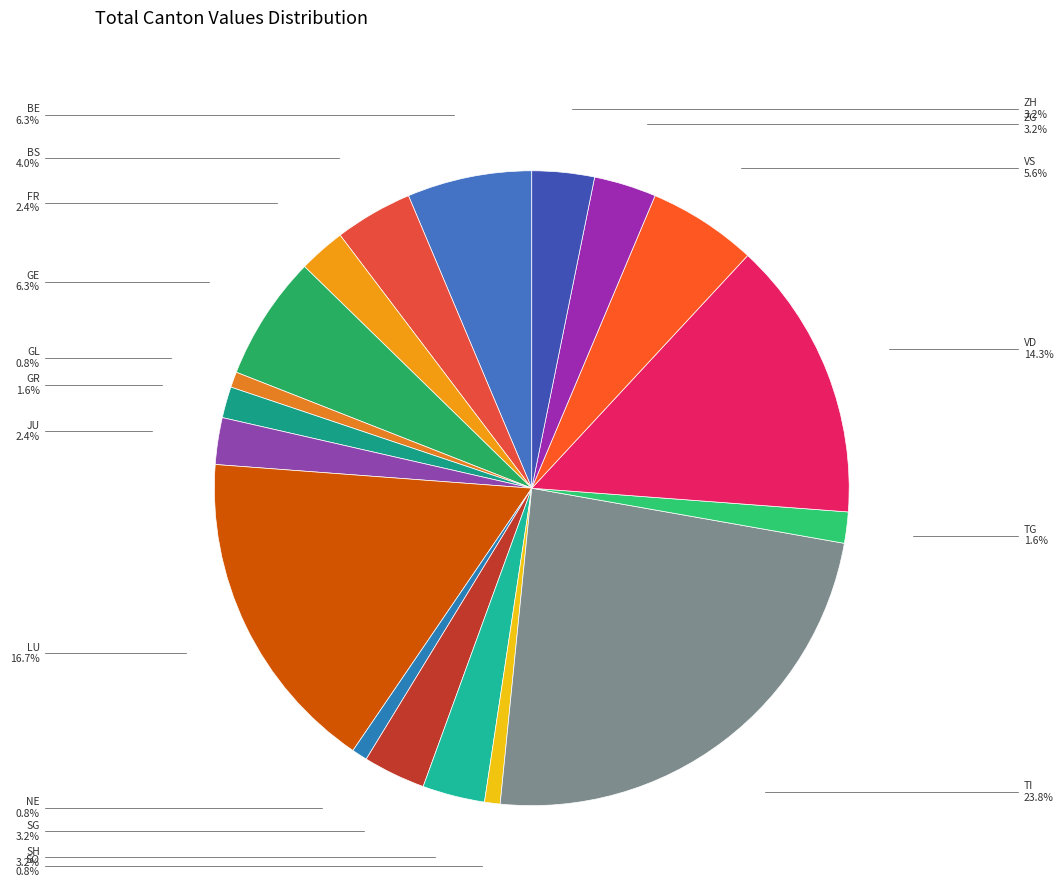

Between GE and VS, which is larger?

GE